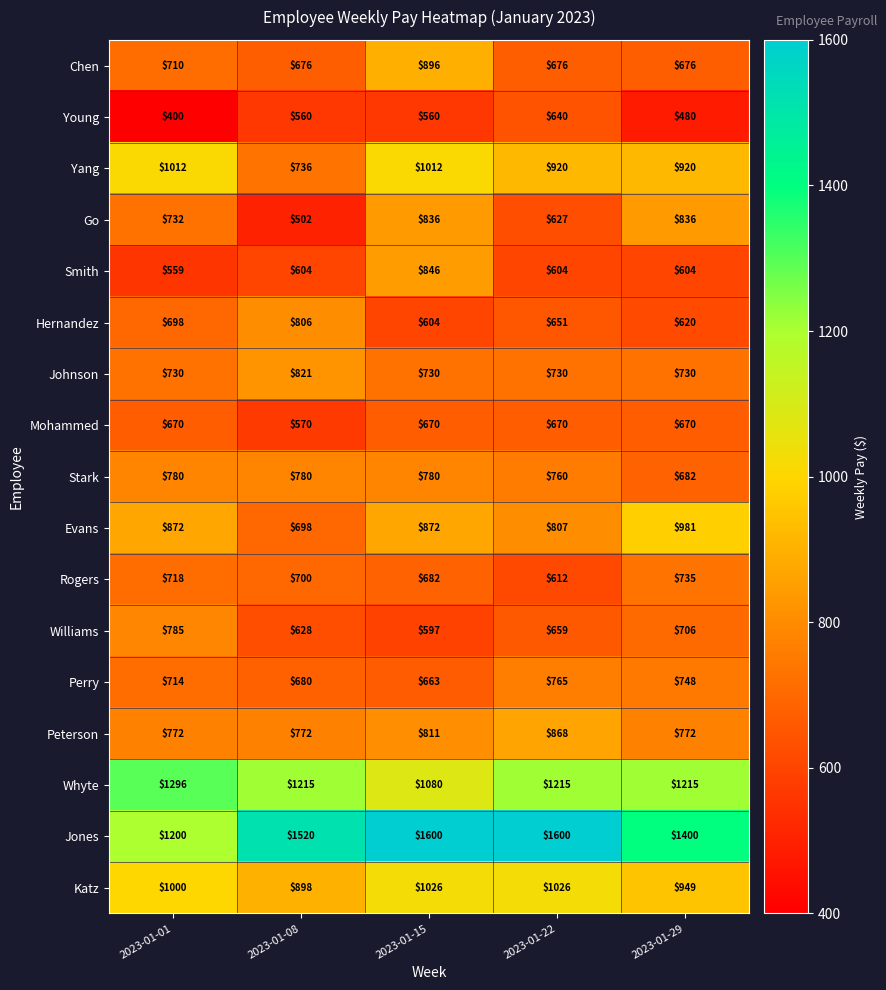

The Stark series shows 780 at 2023-01-15. True or false?

True